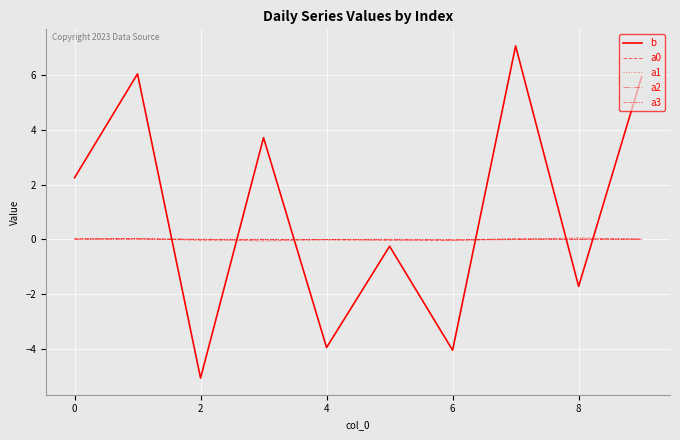

How many lines are shown in the chart?

5